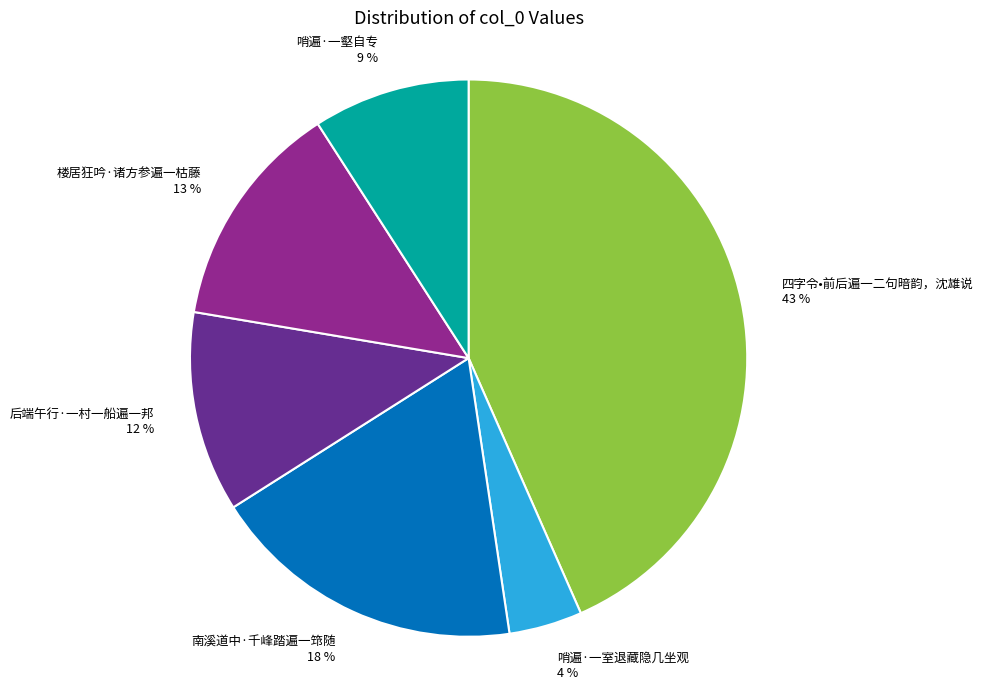

To the nearest percent, what is the average slice percentage?

17%